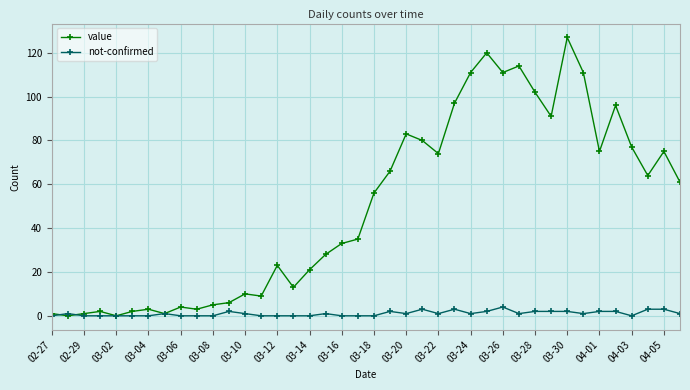

What are all the series names shown in the legend?

value, not-confirmed